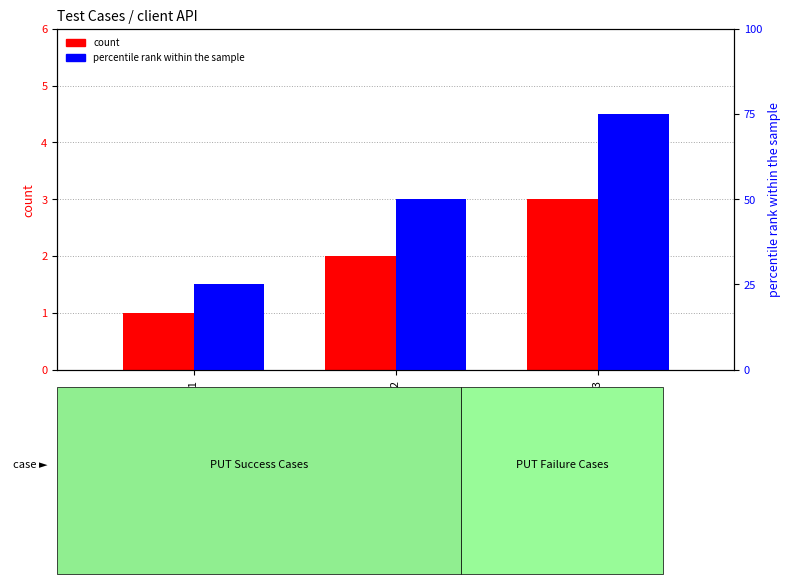

Reading left to right, extract all data points from this chart.

count: Case1=1	Case2=2	Case3=3
percentile rank within the sample: Case1=25	Case2=50	Case3=75